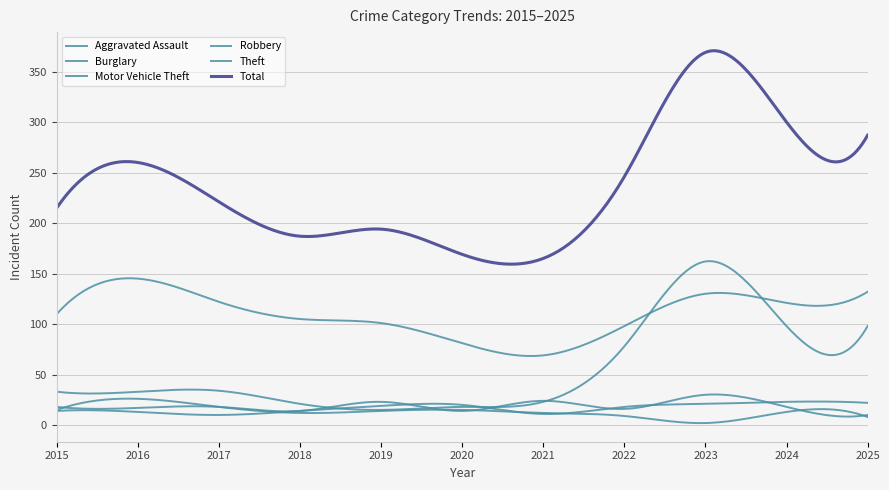

At which category does Motor Vehicle Theft reach its first local valley?

2019